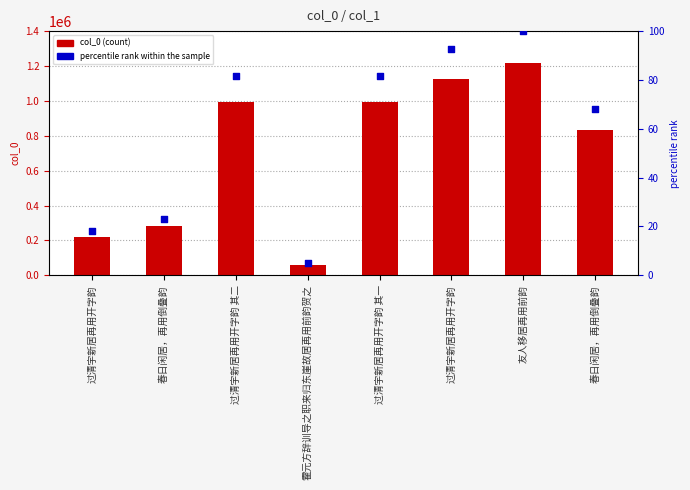

At which category is the sum across all series the highest?

友人移居再用前韵